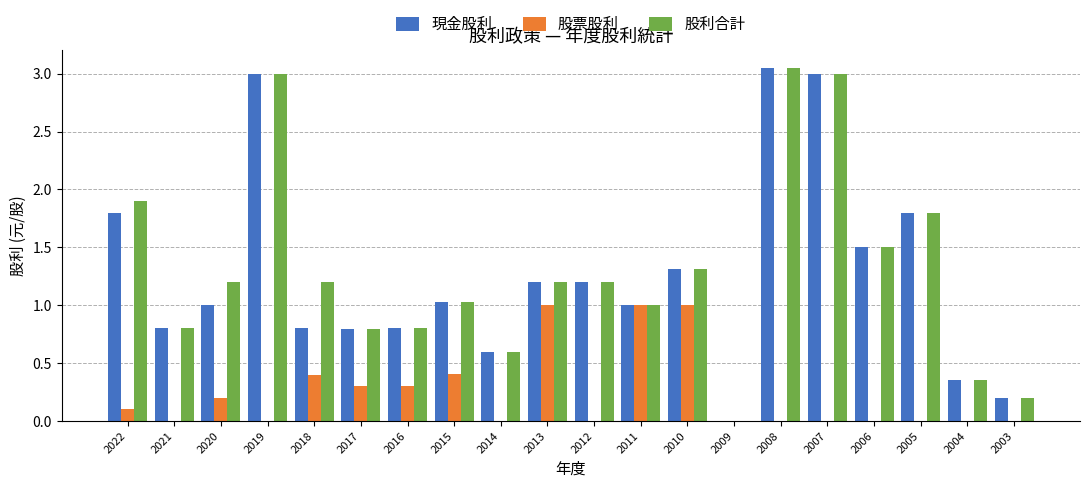

What are all the series names shown in the legend?

現金股利, 股票股利, 股利合計